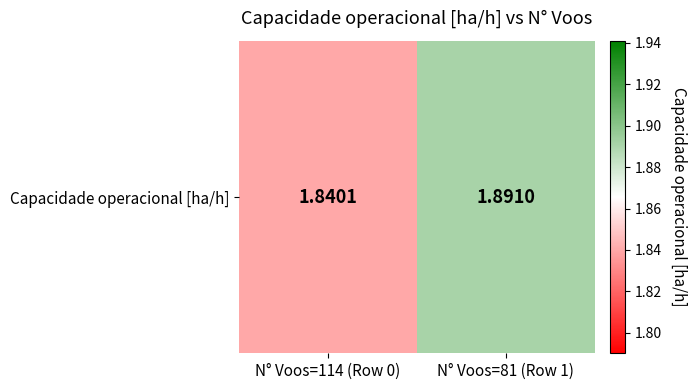

Reading left to right, transcribe all the data shown in this chart.

1.8	1.9